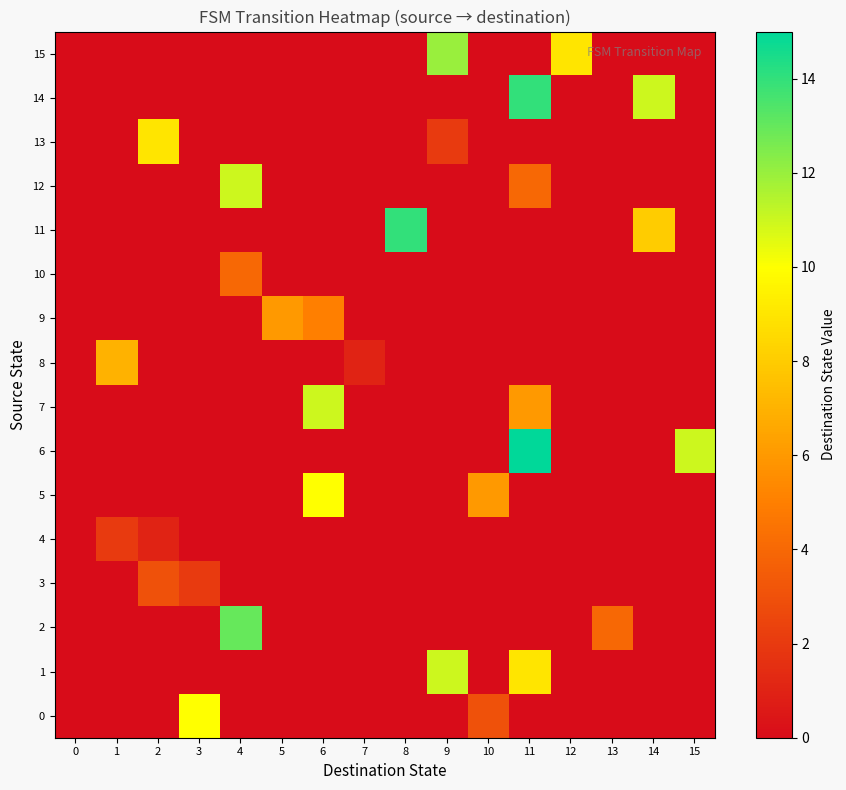

What is the difference between the highest and lowest values at 11?

15